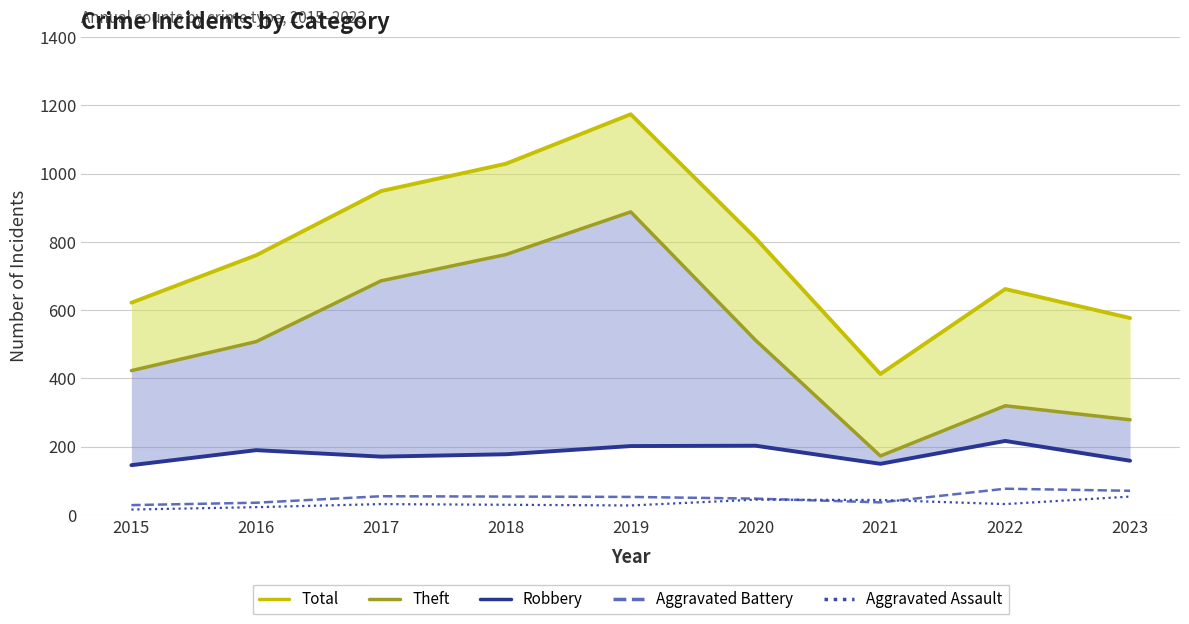

The Aggravated Assault series shows 21 at 2015. True or false?

False